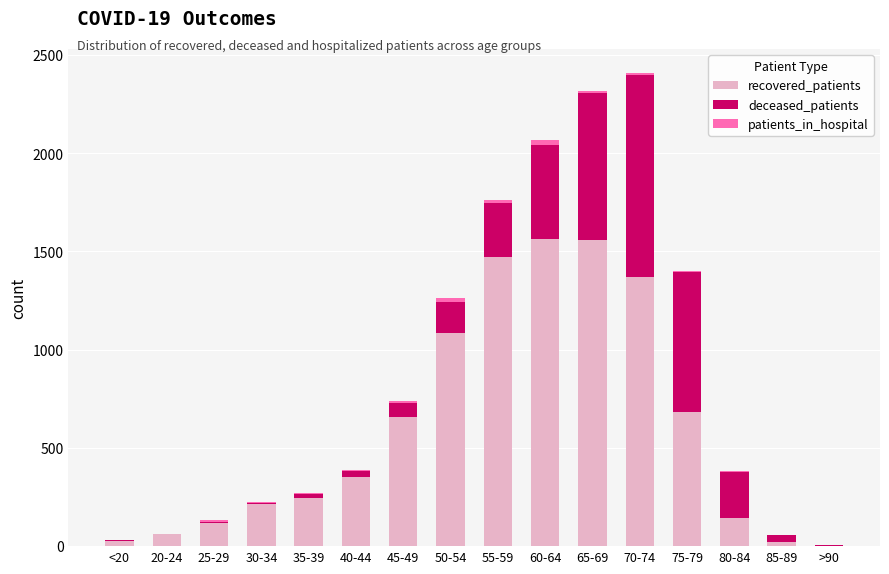

True or false: recovered_patients has a value of 144 at 80-84.

True